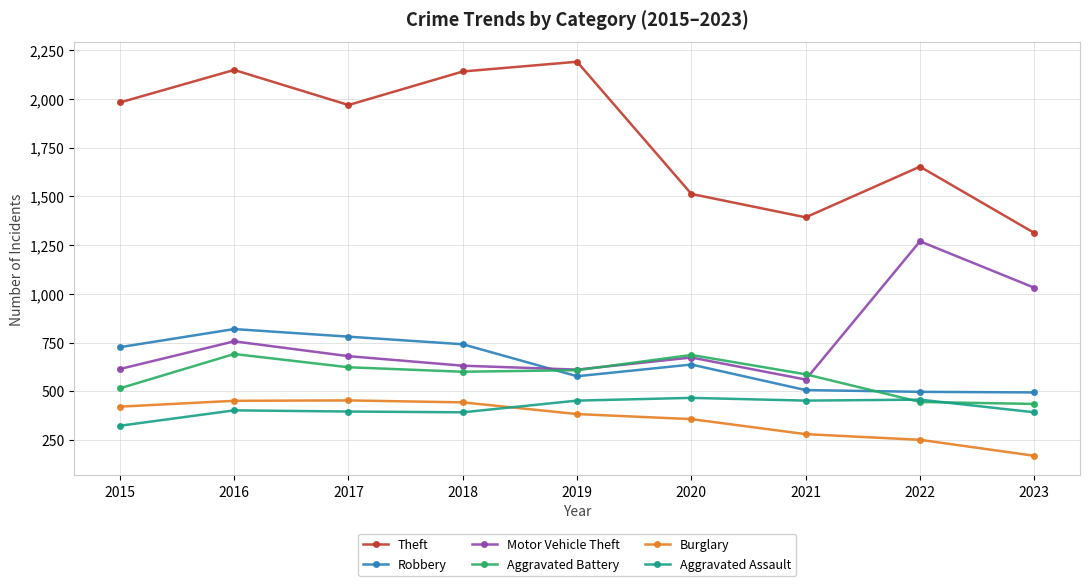

What is the smallest value displayed?

169